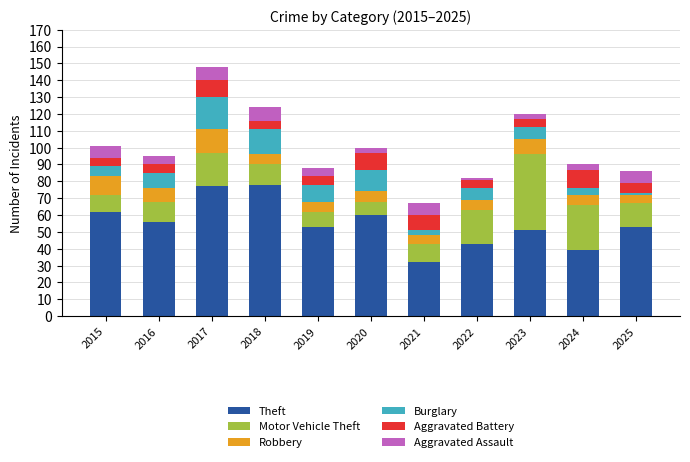

What is the difference between the second highest and second lowest values in the Theft series?

38